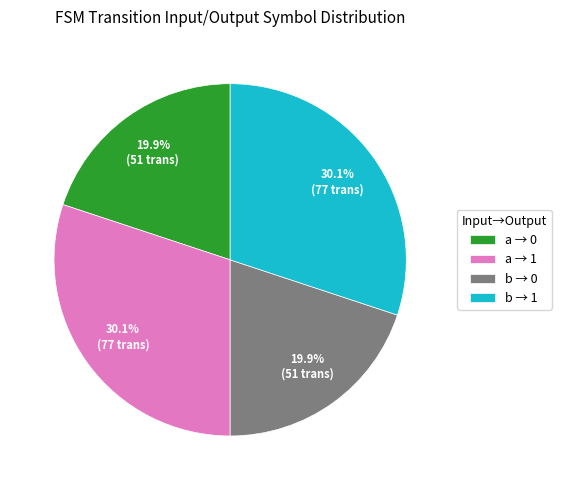

Does any single category account for the majority?

No